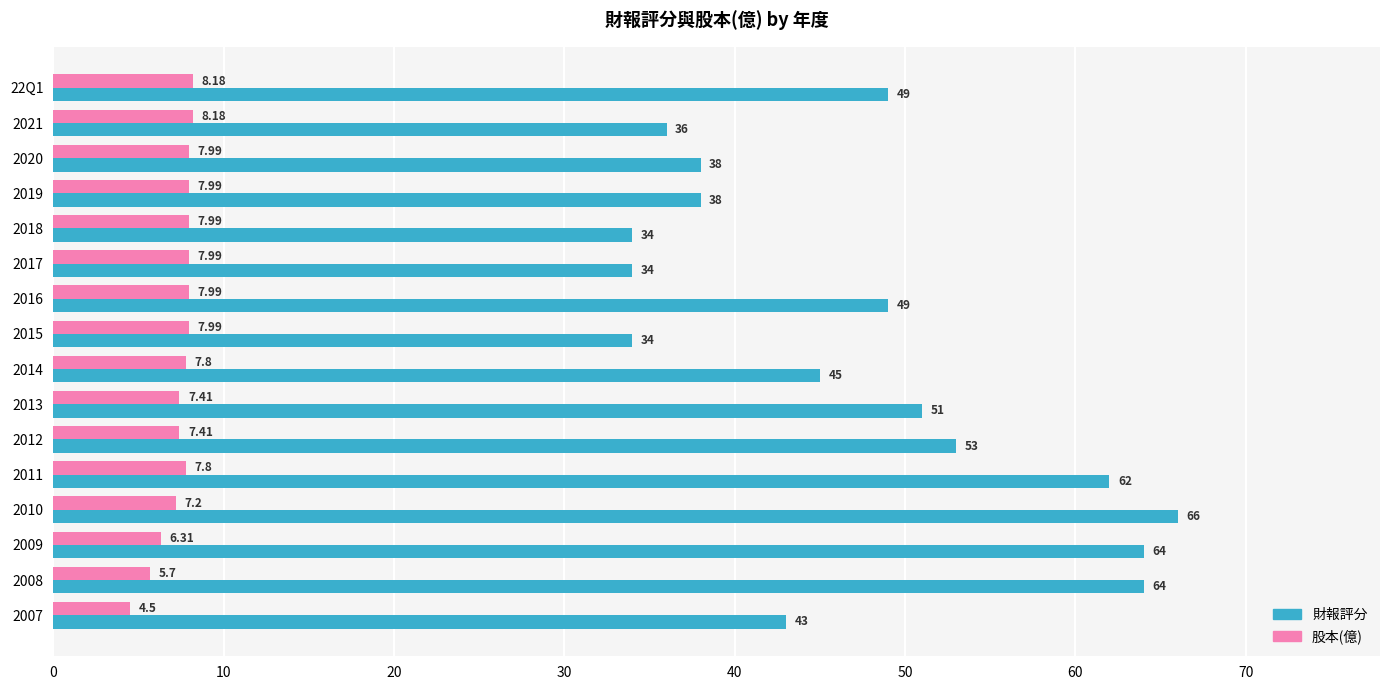

List the series in order of their overall mean, highest first.

財報評分, 股本(億)